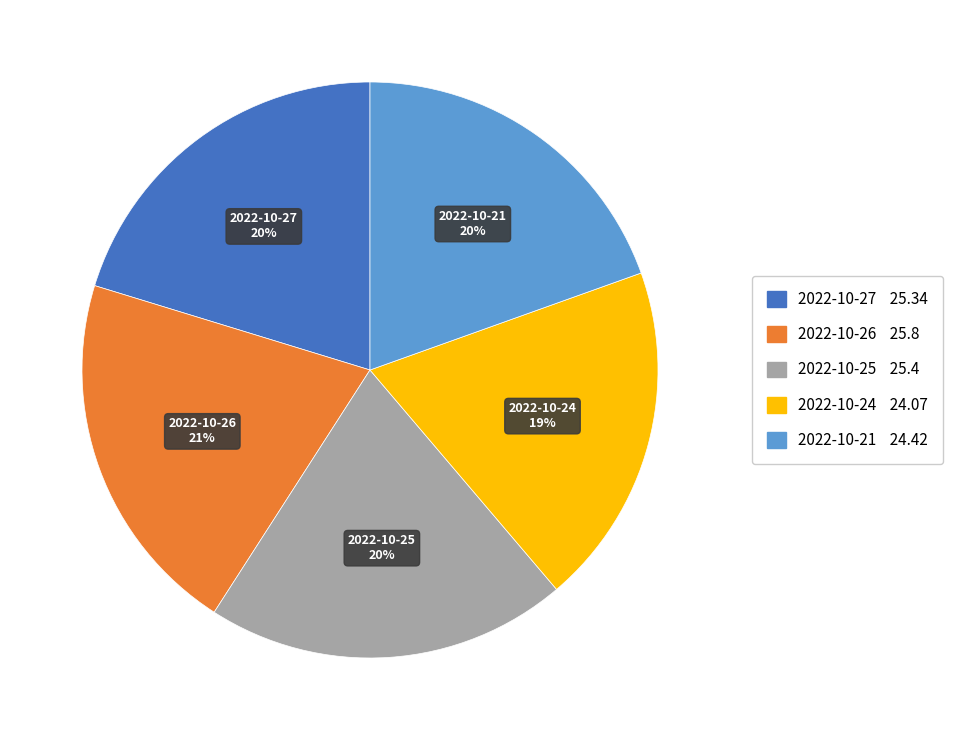

Is there any slice that represents more than half of the pie?

No